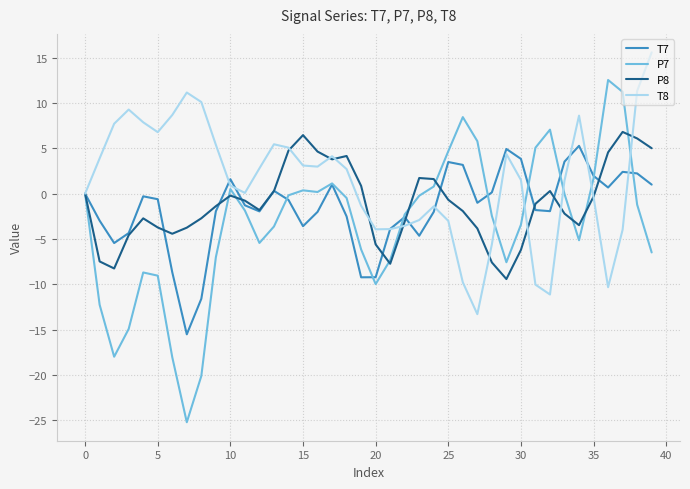

What is the maximum value for T7?

5.3